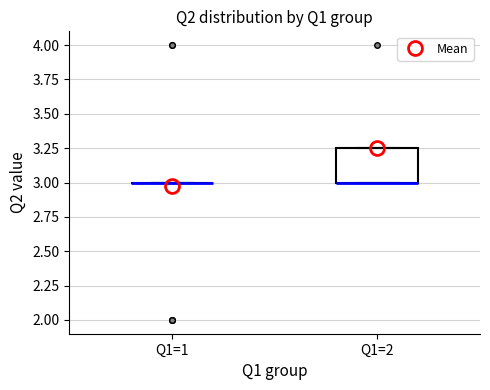

Which box is the tallest, from its lower edge to its upper edge?

Q1=2